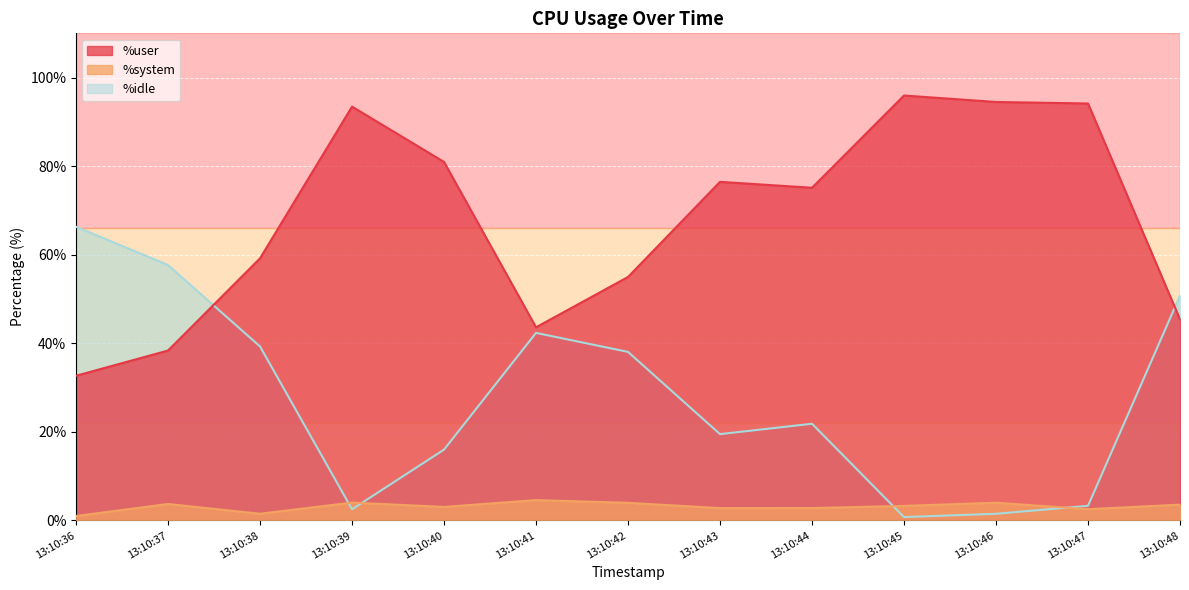

What is the value of the %system point at the 6th from the left?

4.6